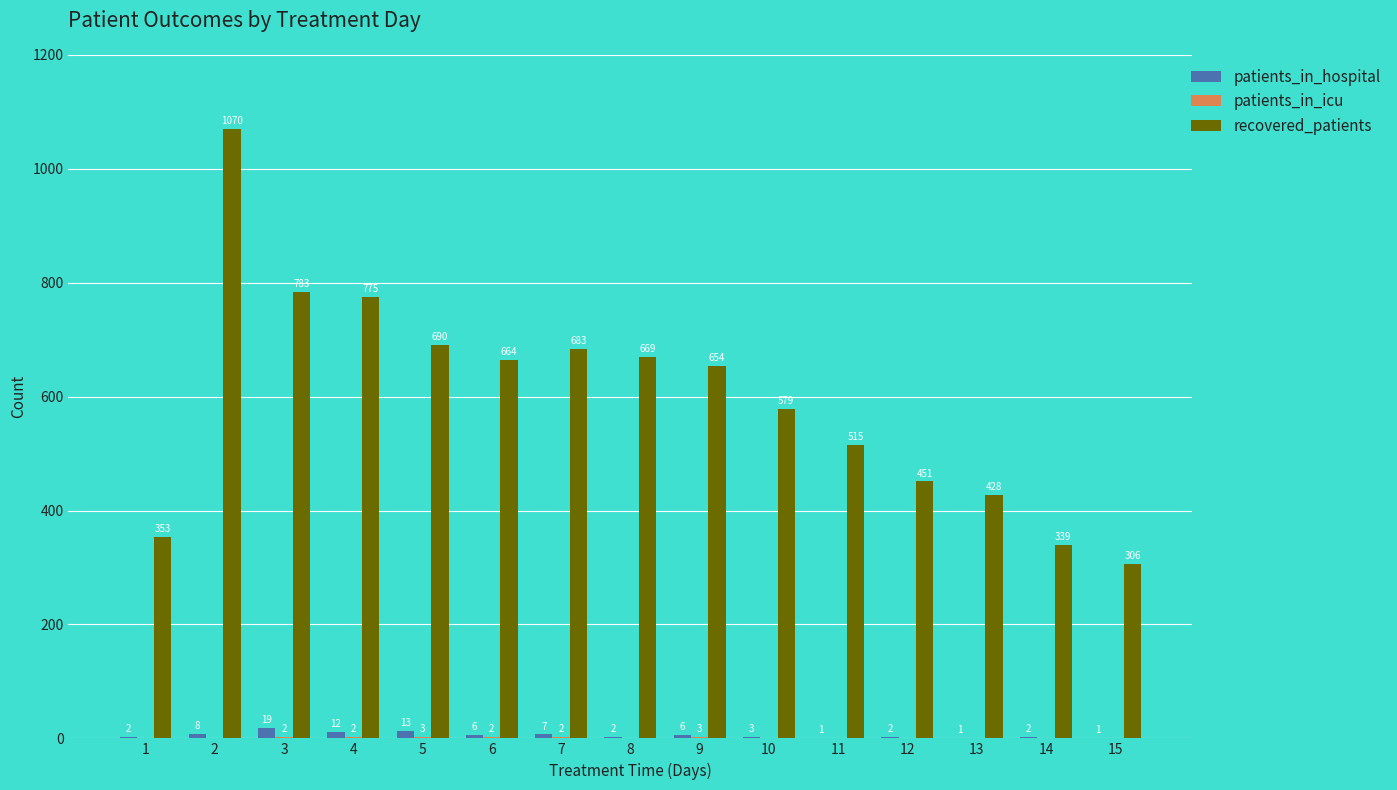

How many groups of bars are there?

15